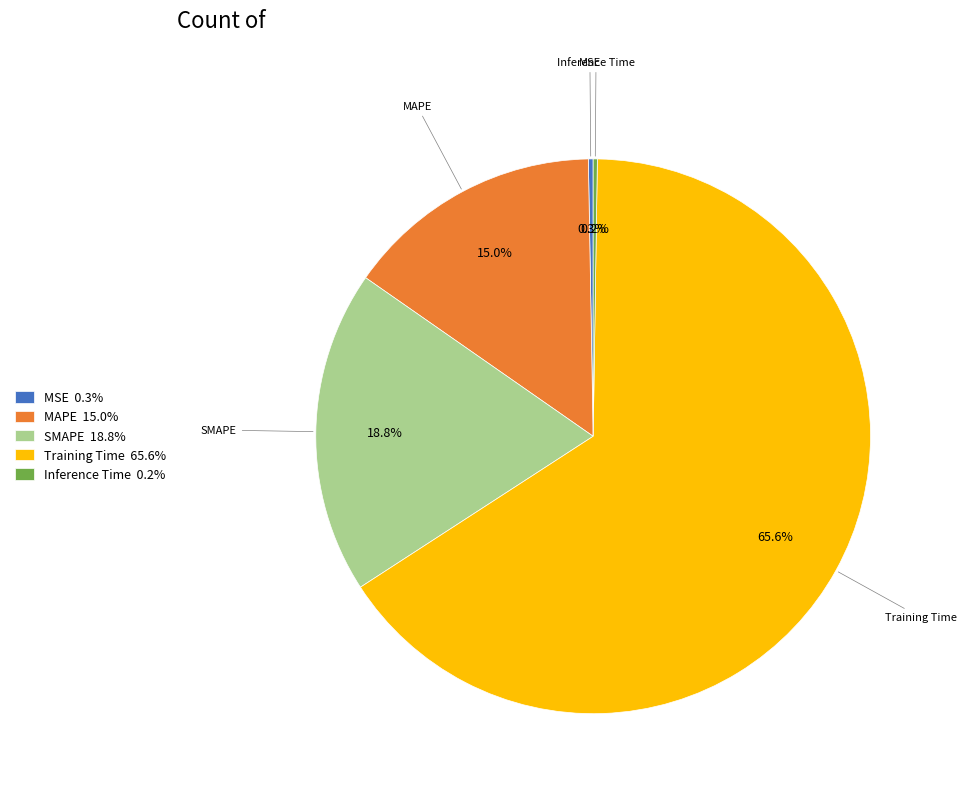

Do Training Time 65.6% and MAPE 15.0% together represent more than half of the pie?

Yes